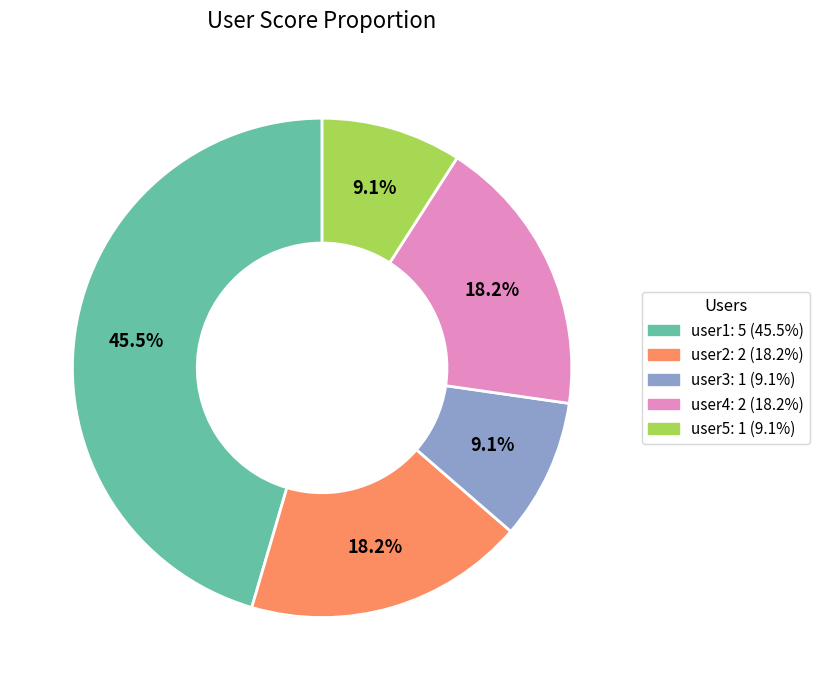

To the nearest percent, what is the average slice percentage?

20%